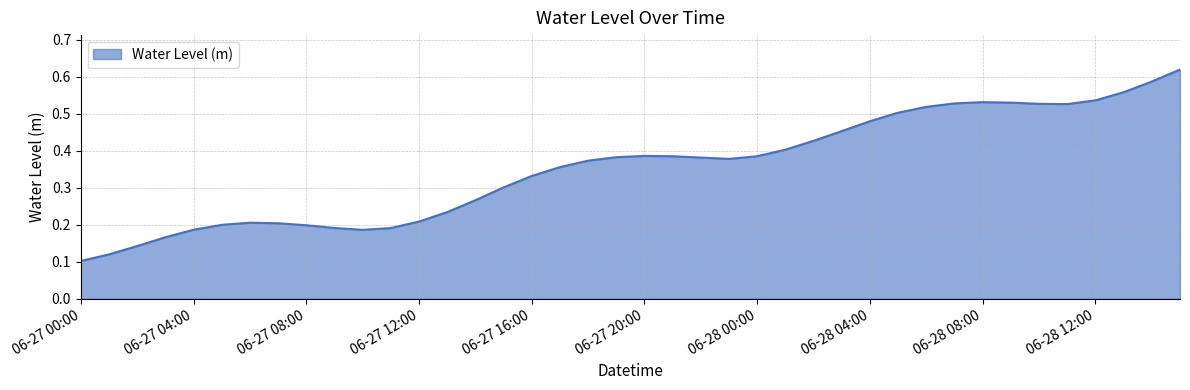

Does the chart display data point markers on the line(s)?

No